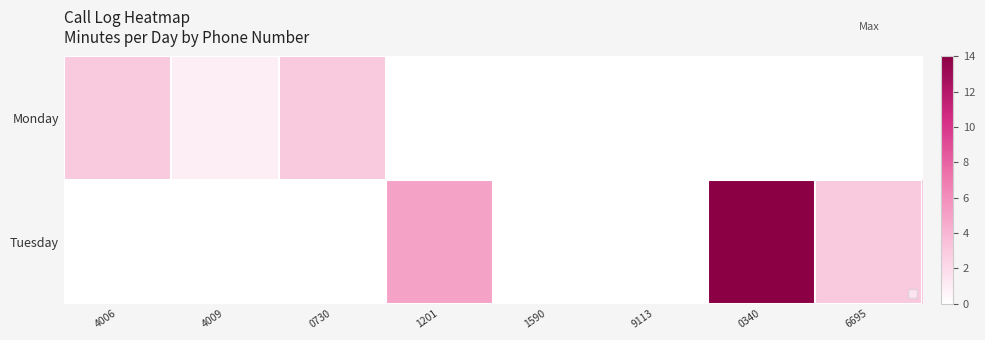

Which has a higher value, 1590 or 4009?

4009